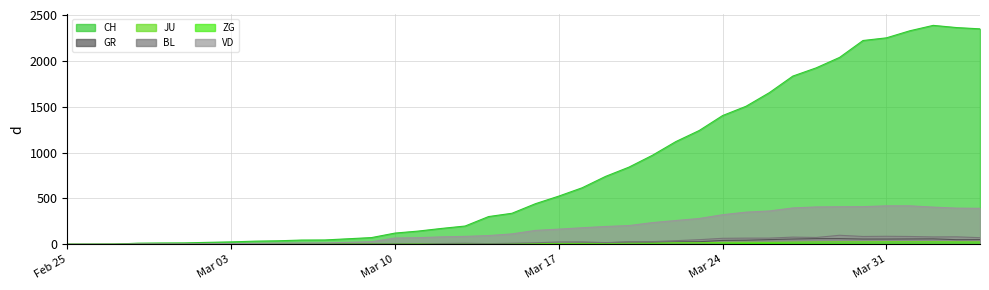

Which series has the largest total across all categories?

CH